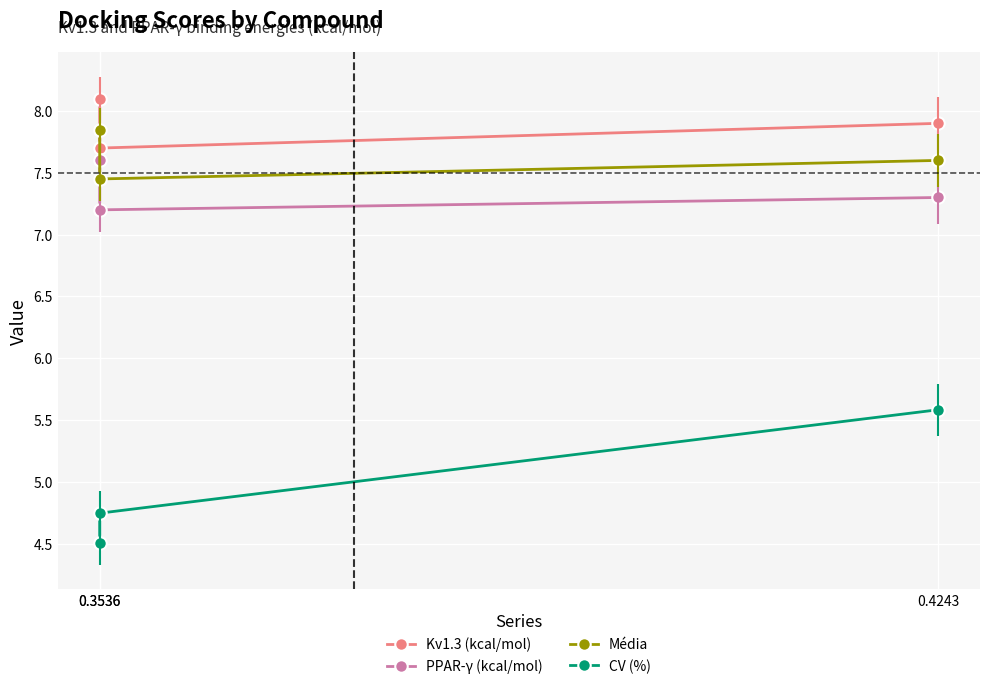

Is the value of CV (%) at 0.3536 greater than the value of Média at 0.3536?

No